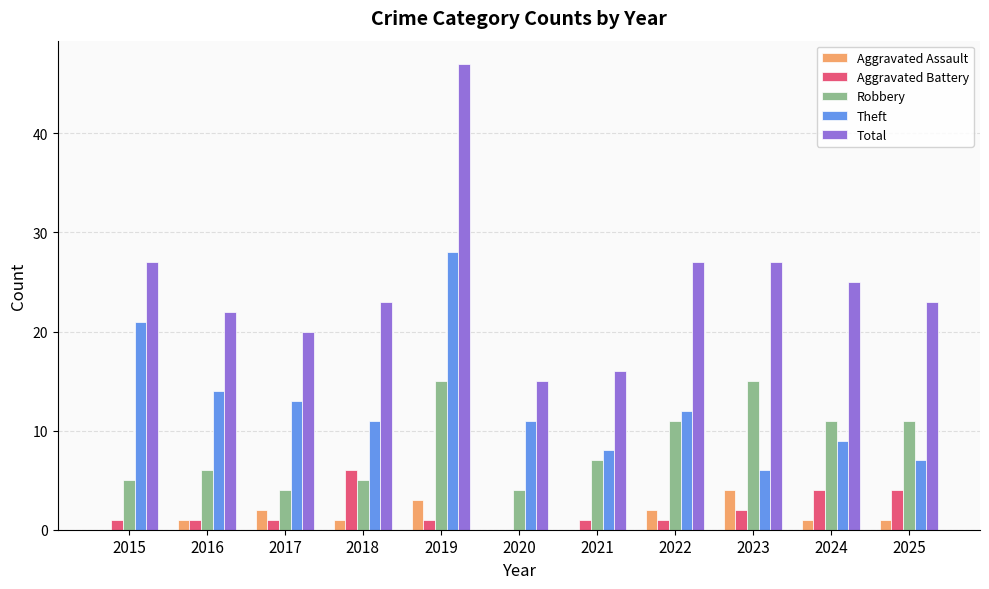

What is the total value across all series at 2015?

54